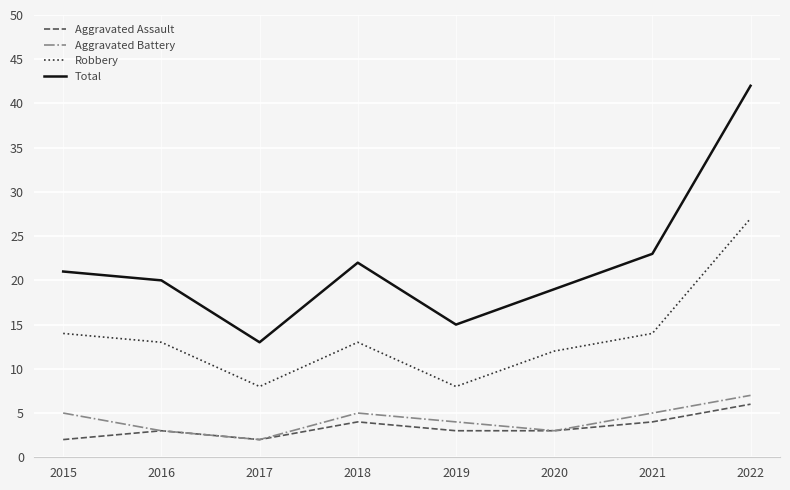

What are all the series names shown in the legend?

Aggravated Assault, Aggravated Battery, Robbery, Total